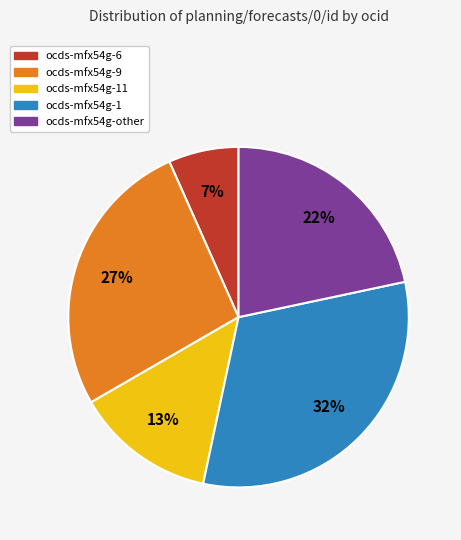

To the nearest percent, what is the difference between the largest and smallest slice percentages?

25%